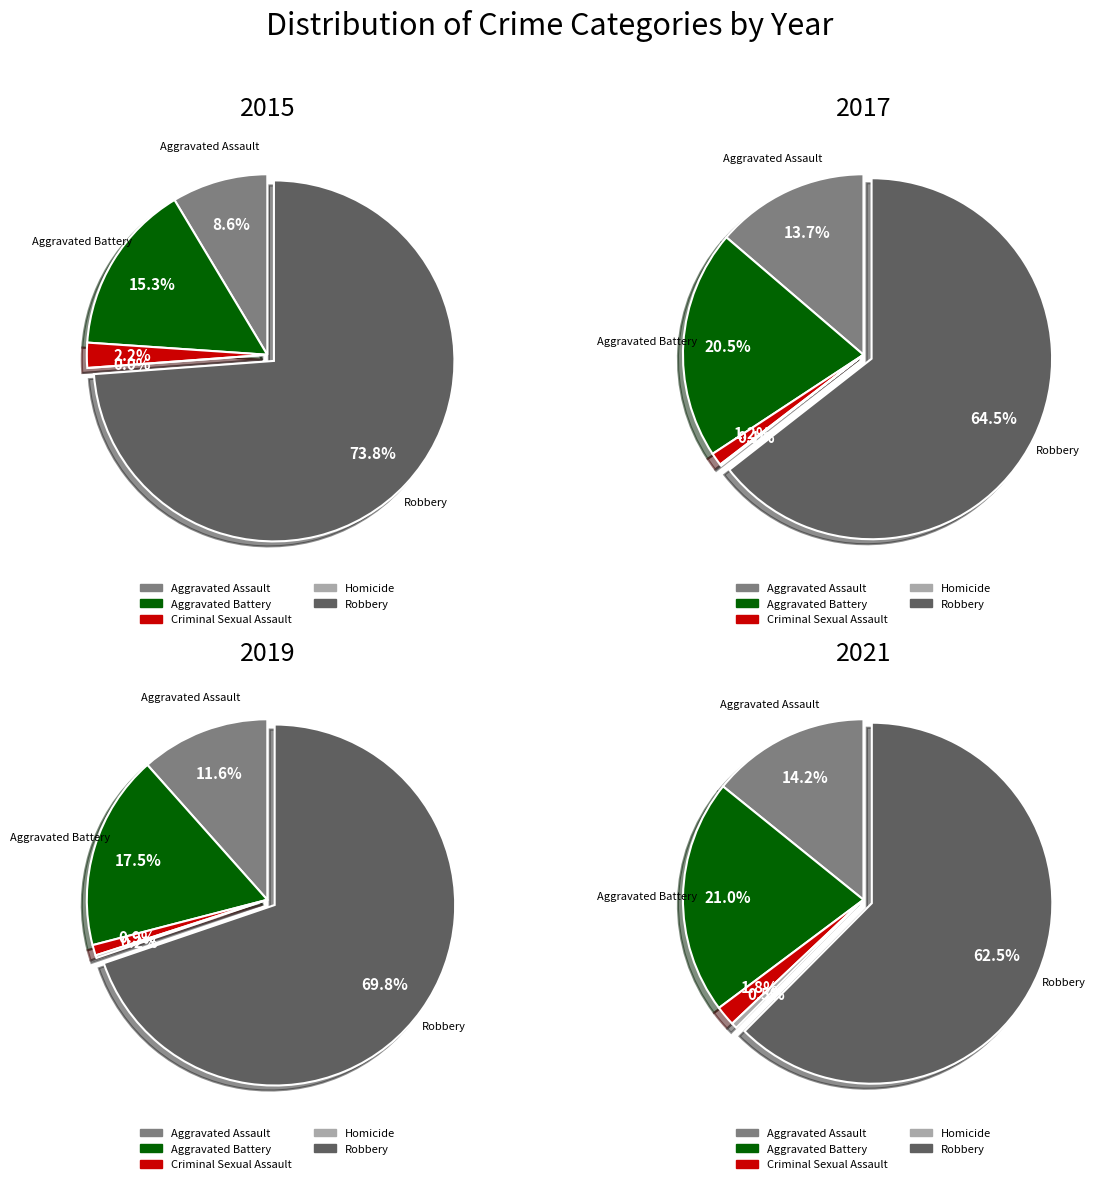

To the nearest percent, what percentage of the pie is Aggravated Assault?

12%